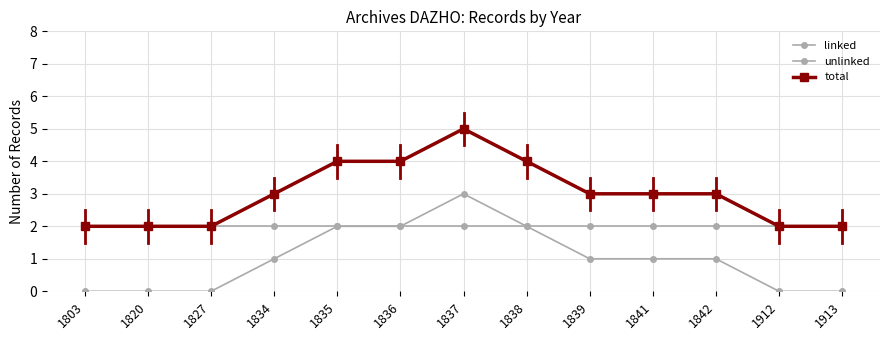

Does the chart have visible grid lines?

Yes